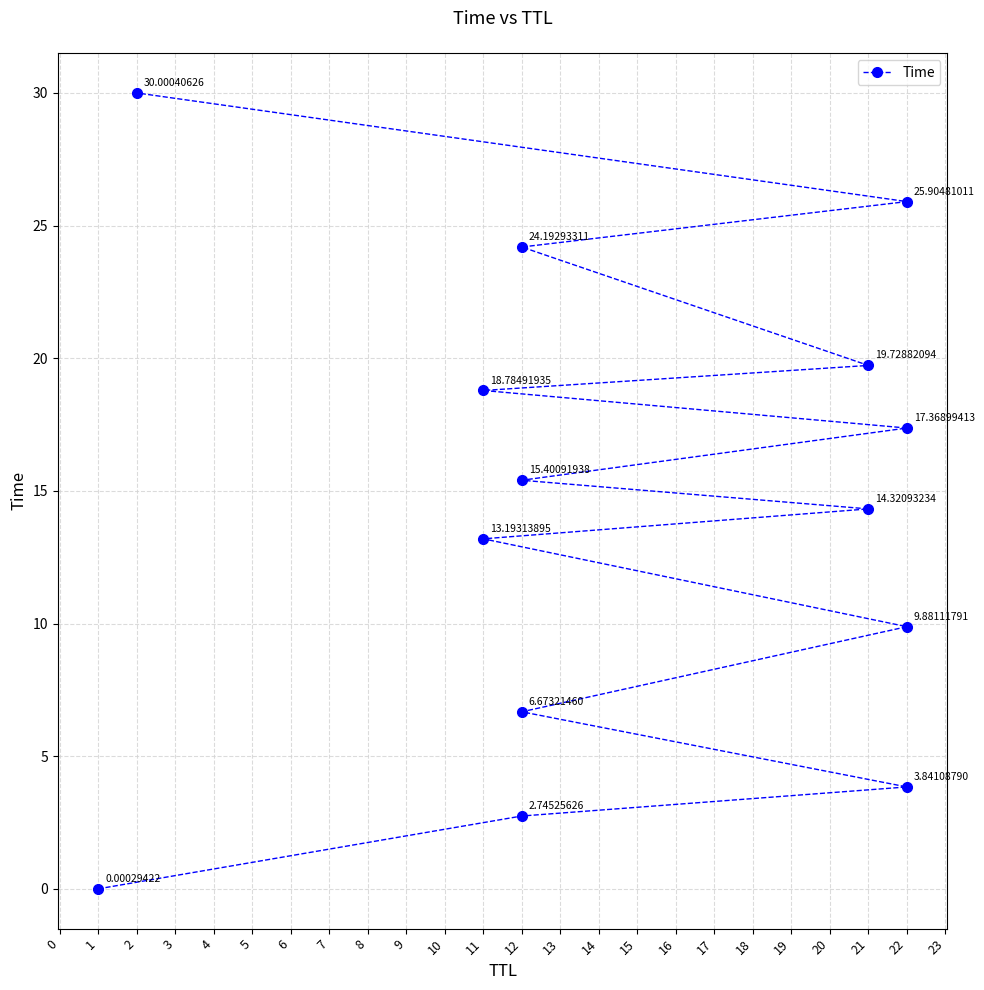

Reading left to right, list all the values displayed in this chart.

0.0	2.7	3.8	6.7	9.9	13.2	14.3	15.4	17.4	18.8	19.7	24.2	25.9	30.0